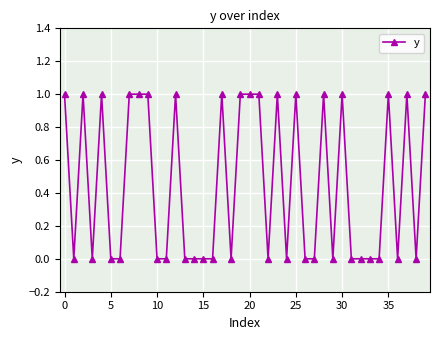

What is the sum of all values?

18